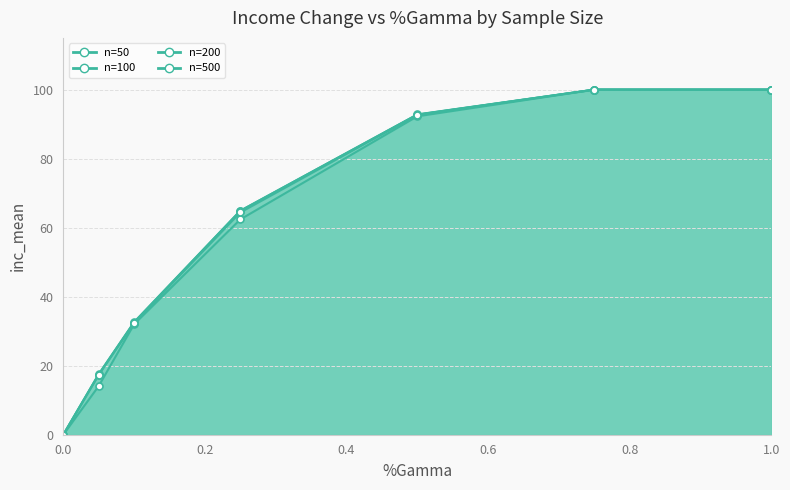

Which has a higher value, 0.5 or 0.1?

0.5